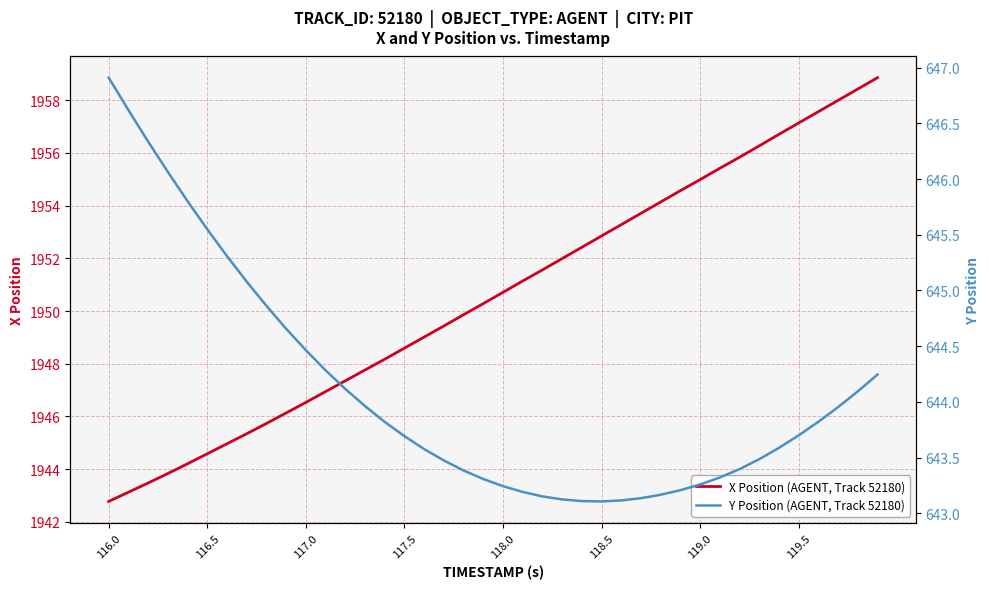

What is the maximum value for X Position (AGENT, Track 52180)?

1958.9